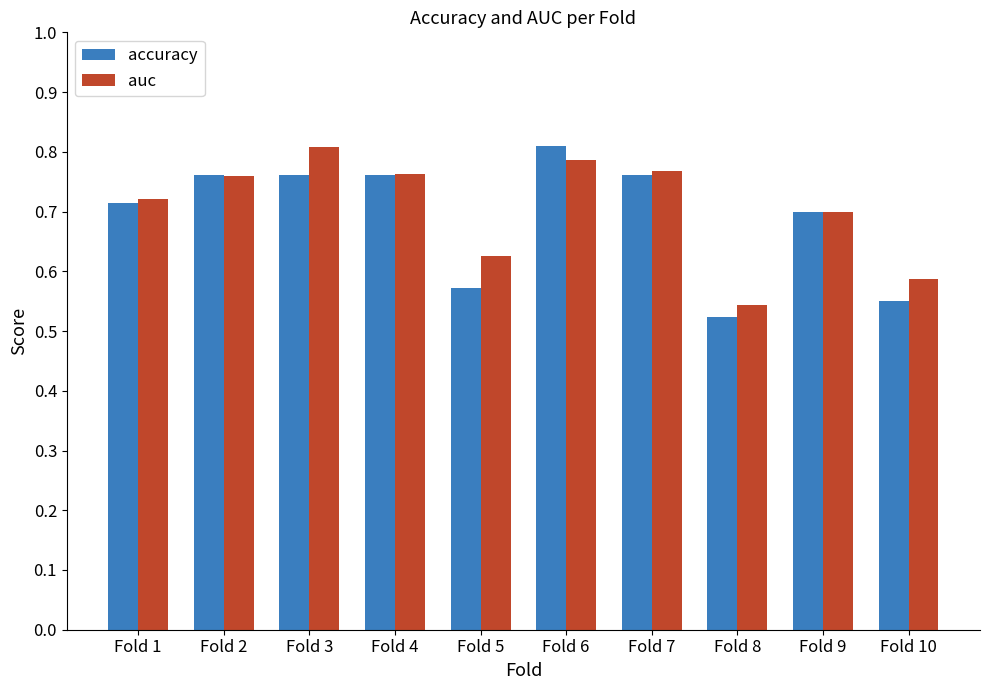

Count the accuracy values in the range 0 to 1.

10